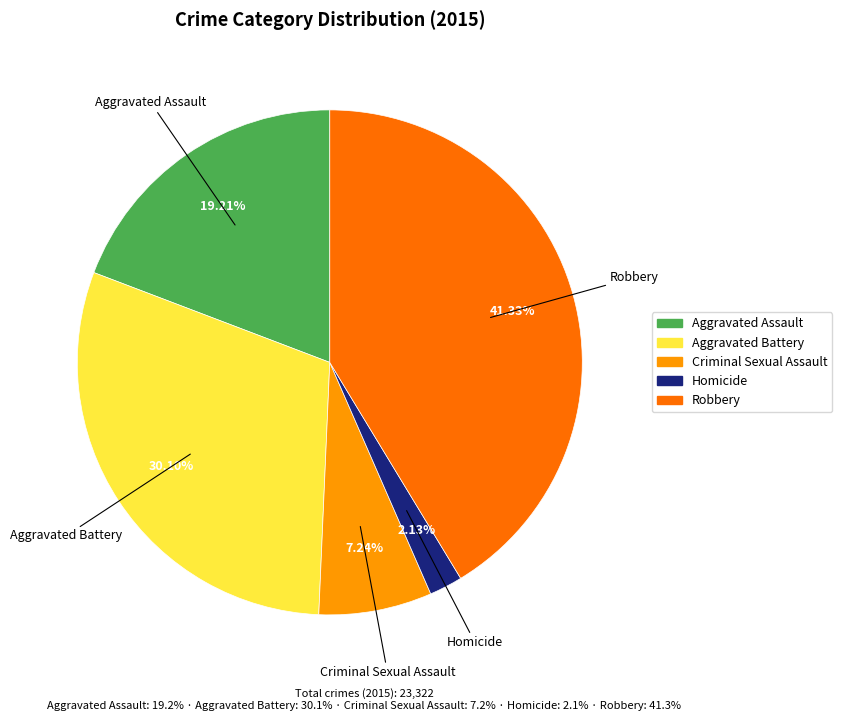

To the nearest percent, what is the combined percentage of Robbery and Aggravated Assault?

61%